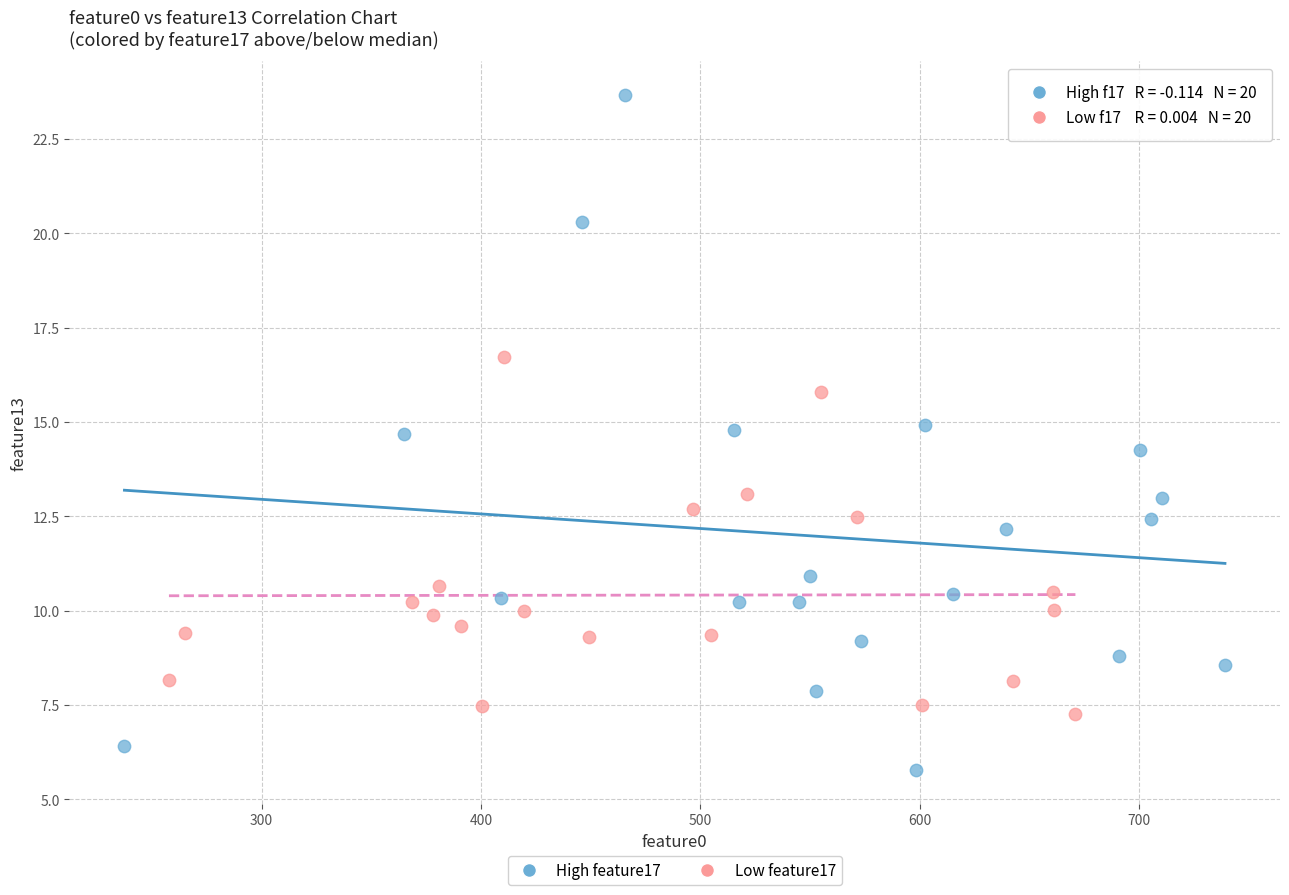

Which series has the largest Y range (max minus min)?

High feature17